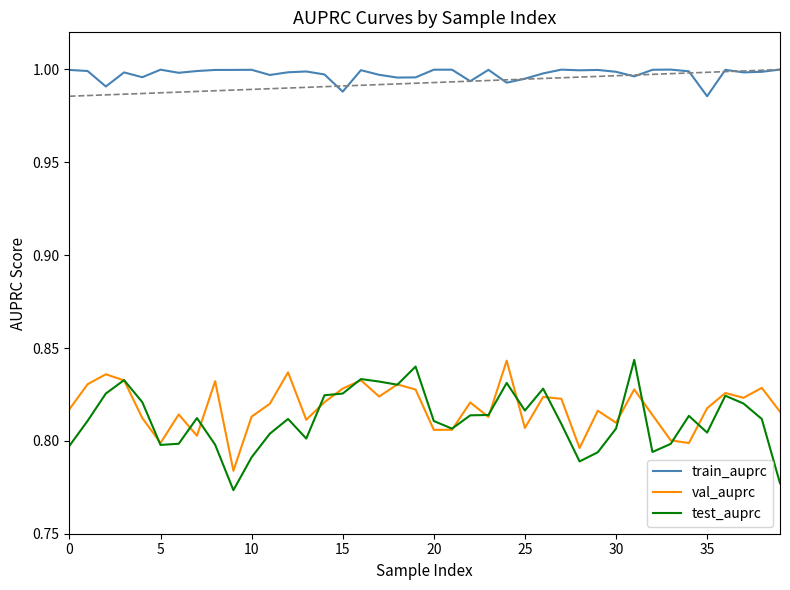

Which series has the largest range (max minus min)?

test_auprc